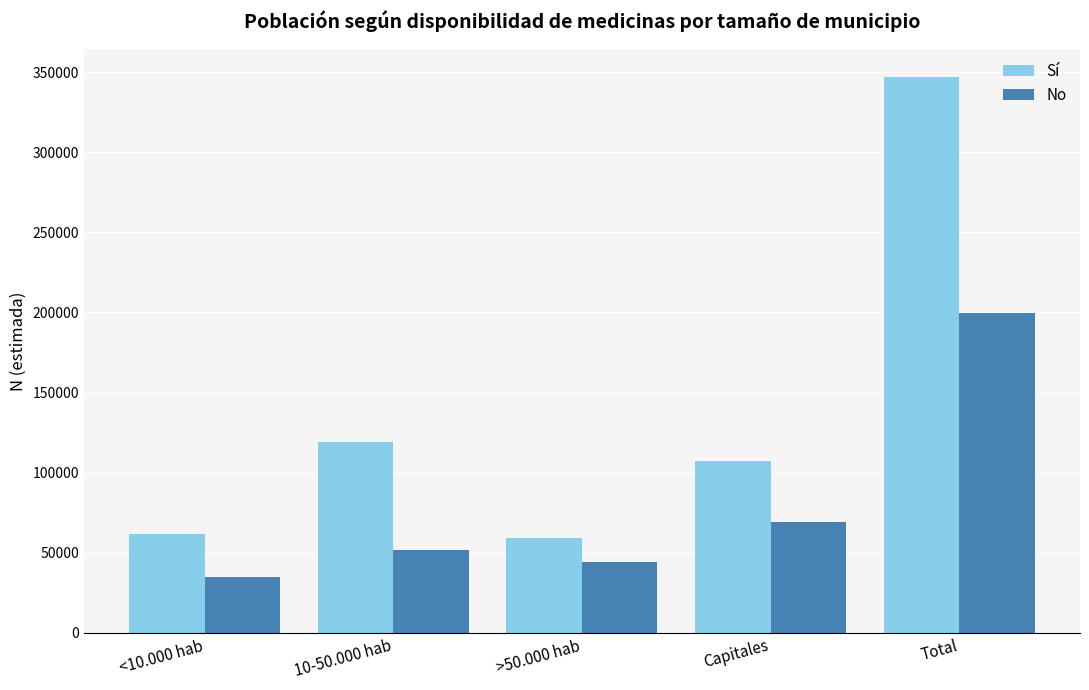

Rank the series at <10.000 hab from highest to lowest value.

Sí, No